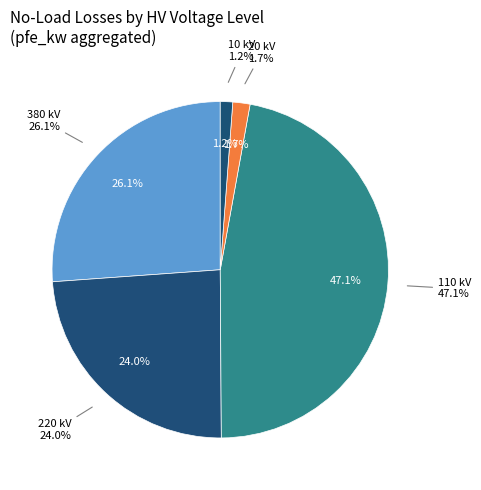

How many segments does this pie chart have?

5